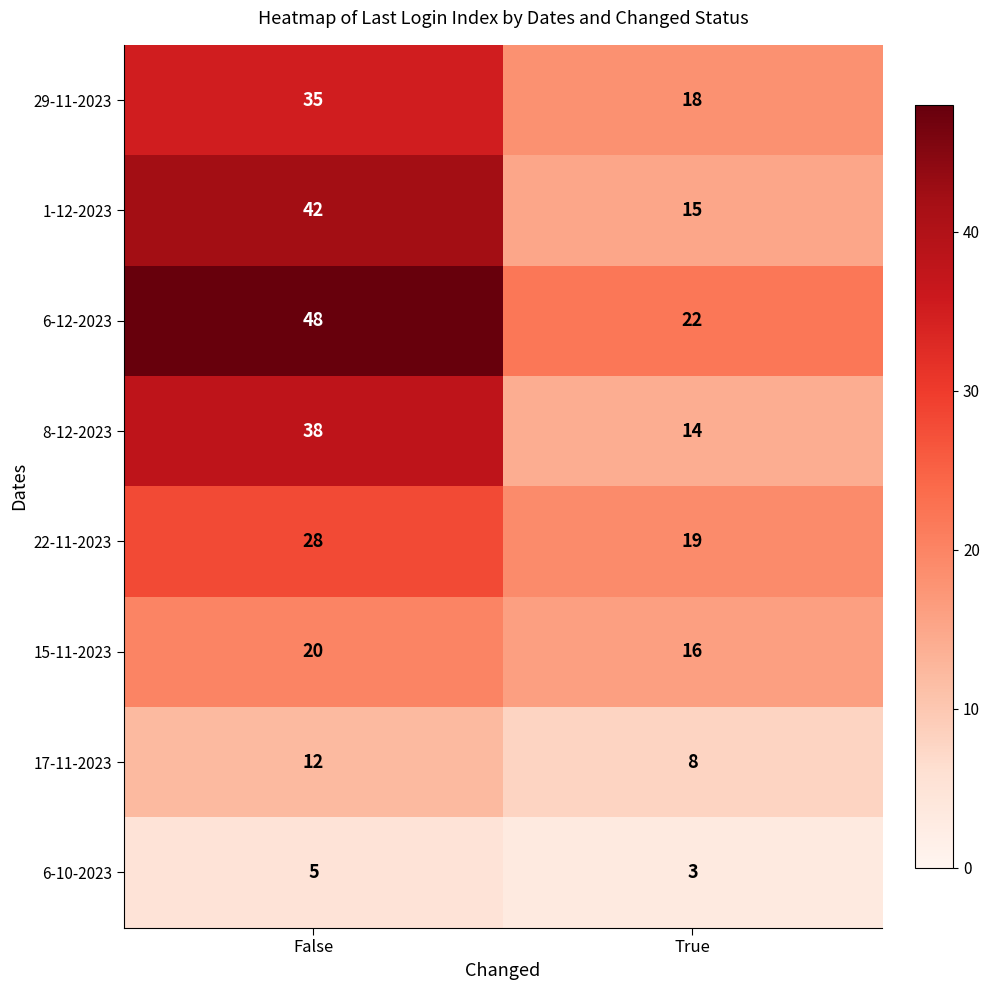

Where is 29-11-2023 nearest to the value 26?

True